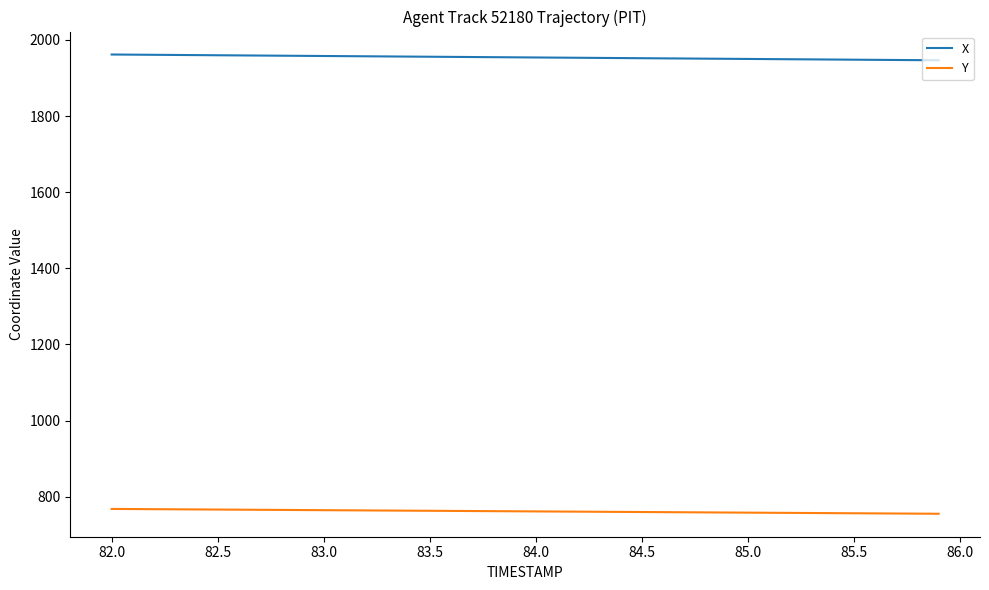

Which series has the largest total across all categories?

X